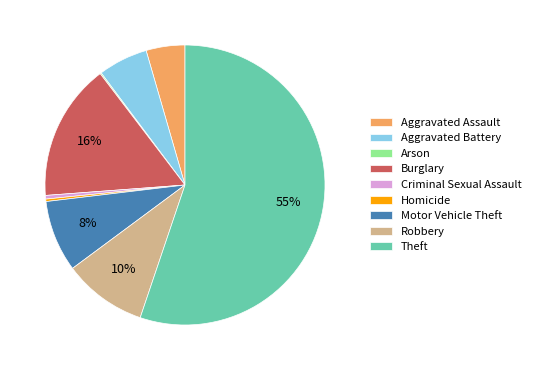

To the nearest percent, what is the average slice percentage?

11%